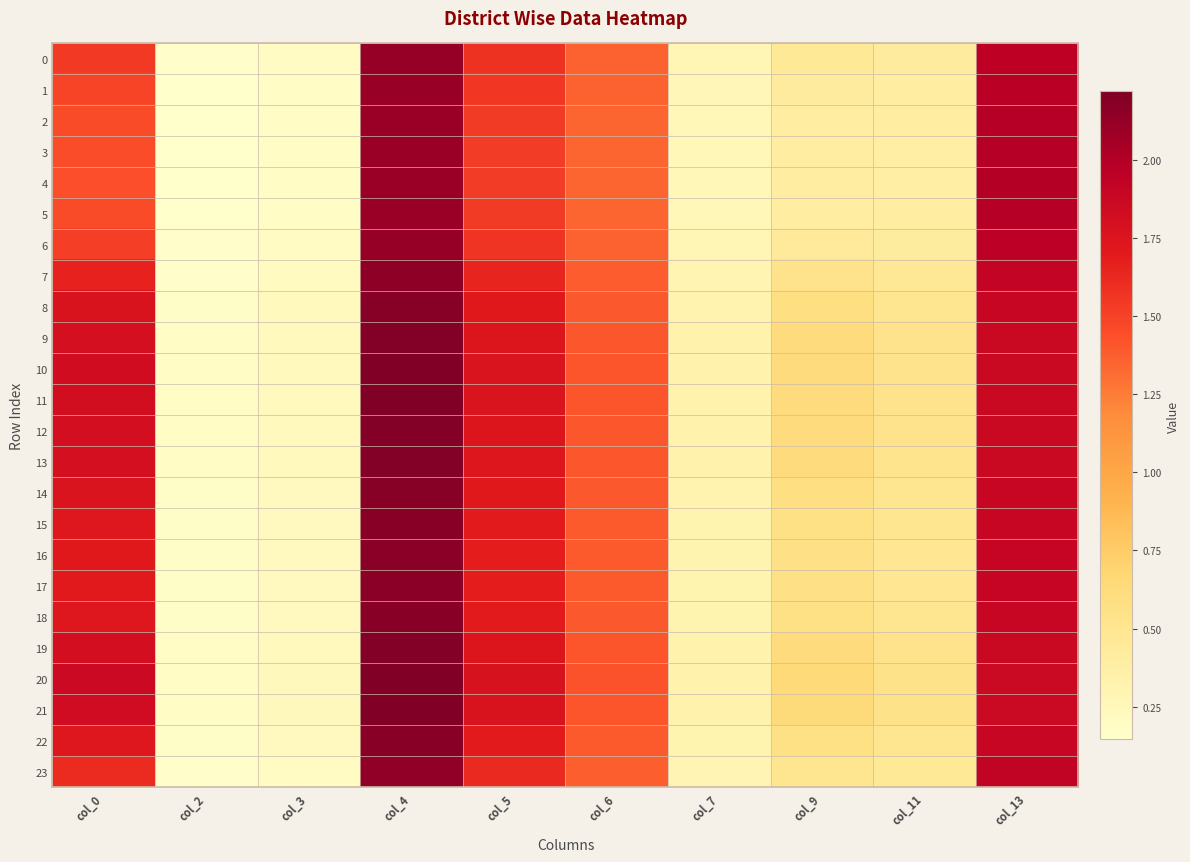

Reading left to right, transcribe all the data shown in this chart.

0: col_0=1.5	col_2=0.2	col_3=0.2	col_4=2.1	col_5=1.6	col_6=1.4	col_7=0.3	col_9=0.5	col_11=0.4	col_13=1.9
1: col_0=1.5	col_2=0.1	col_3=0.2	col_4=2.1	col_5=1.5	col_6=1.4	col_7=0.3	col_9=0.4	col_11=0.4	col_13=2.0
2: col_0=1.5	col_2=0.1	col_3=0.2	col_4=2.1	col_5=1.5	col_6=1.3	col_7=0.3	col_9=0.4	col_11=0.4	col_13=2.0
3: col_0=1.4	col_2=0.1	col_3=0.2	col_4=2.1	col_5=1.5	col_6=1.3	col_7=0.3	col_9=0.4	col_11=0.4	col_13=2.0
4: col_0=1.4	col_2=0.1	col_3=0.2	col_4=2.1	col_5=1.5	col_6=1.3	col_7=0.3	col_9=0.4	col_11=0.4	col_13=2.0
5: col_0=1.5	col_2=0.1	col_3=0.2	col_4=2.1	col_5=1.5	col_6=1.3	col_7=0.3	col_9=0.4	col_11=0.4	col_13=2.0
6: col_0=1.5	col_2=0.2	col_3=0.2	col_4=2.1	col_5=1.6	col_6=1.4	col_7=0.3	col_9=0.4	col_11=0.4	col_13=2.0
7: col_0=1.7	col_2=0.2	col_3=0.2	col_4=2.2	col_5=1.6	col_6=1.4	col_7=0.3	col_9=0.5	col_11=0.5	col_13=1.9
8: col_0=1.8	col_2=0.2	col_3=0.2	col_4=2.2	col_5=1.7	col_6=1.4	col_7=0.3	col_9=0.6	col_11=0.5	col_13=1.9
9: col_0=1.8	col_2=0.2	col_3=0.2	col_4=2.2	col_5=1.7	col_6=1.4	col_7=0.3	col_9=0.6	col_11=0.5	col_13=1.9
10: col_0=1.8	col_2=0.2	col_3=0.2	col_4=2.2	col_5=1.8	col_6=1.4	col_7=0.3	col_9=0.6	col_11=0.5	col_13=1.9
11: col_0=1.8	col_2=0.2	col_3=0.2	col_4=2.2	col_5=1.8	col_6=1.4	col_7=0.3	col_9=0.6	col_11=0.5	col_13=1.9
12: col_0=1.8	col_2=0.2	col_3=0.2	col_4=2.2	col_5=1.7	col_6=1.4	col_7=0.3	col_9=0.6	col_11=0.5	col_13=1.9
13: col_0=1.8	col_2=0.2	col_3=0.2	col_4=2.2	col_5=1.7	col_6=1.4	col_7=0.3	col_9=0.6	col_11=0.5	col_13=1.9
14: col_0=1.8	col_2=0.2	col_3=0.2	col_4=2.2	col_5=1.7	col_6=1.4	col_7=0.3	col_9=0.6	col_11=0.5	col_13=1.9
15: col_0=1.7	col_2=0.2	col_3=0.2	col_4=2.2	col_5=1.7	col_6=1.4	col_7=0.3	col_9=0.6	col_11=0.5	col_13=1.9
16: col_0=1.7	col_2=0.2	col_3=0.2	col_4=2.2	col_5=1.7	col_6=1.4	col_7=0.3	col_9=0.6	col_11=0.5	col_13=1.9
17: col_0=1.7	col_2=0.2	col_3=0.2	col_4=2.2	col_5=1.7	col_6=1.4	col_7=0.3	col_9=0.6	col_11=0.5	col_13=1.9
18: col_0=1.7	col_2=0.2	col_3=0.2	col_4=2.2	col_5=1.7	col_6=1.4	col_7=0.3	col_9=0.6	col_11=0.5	col_13=1.9
19: col_0=1.8	col_2=0.2	col_3=0.2	col_4=2.2	col_5=1.7	col_6=1.4	col_7=0.3	col_9=0.6	col_11=0.5	col_13=1.9
20: col_0=1.9	col_2=0.2	col_3=0.2	col_4=2.2	col_5=1.8	col_6=1.4	col_7=0.3	col_9=0.7	col_11=0.5	col_13=1.9
21: col_0=1.8	col_2=0.2	col_3=0.2	col_4=2.2	col_5=1.8	col_6=1.4	col_7=0.3	col_9=0.6	col_11=0.5	col_13=1.9
22: col_0=1.7	col_2=0.2	col_3=0.2	col_4=2.2	col_5=1.7	col_6=1.4	col_7=0.3	col_9=0.6	col_11=0.5	col_13=1.9
23: col_0=1.6	col_2=0.2	col_3=0.2	col_4=2.1	col_5=1.6	col_6=1.4	col_7=0.3	col_9=0.5	col_11=0.5	col_13=1.9